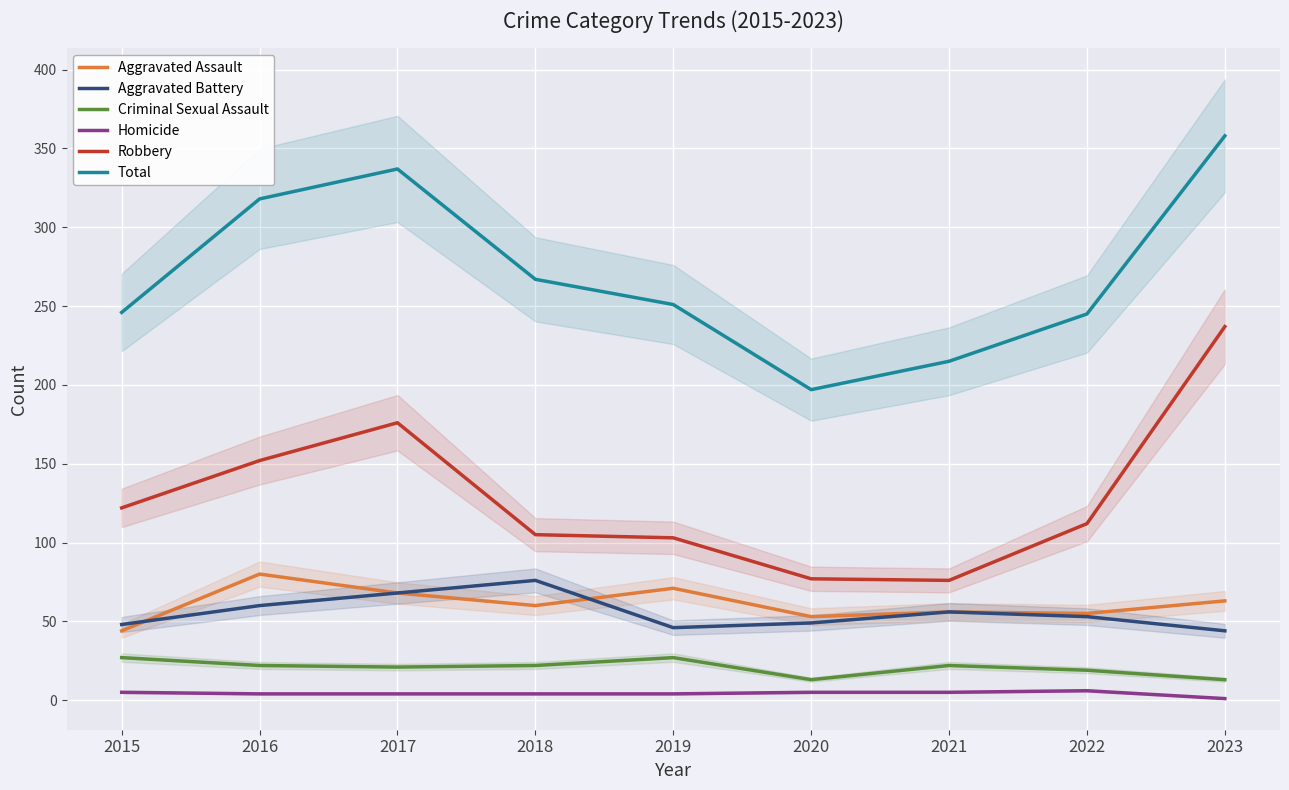

What is the minimum value shown in the chart?

1